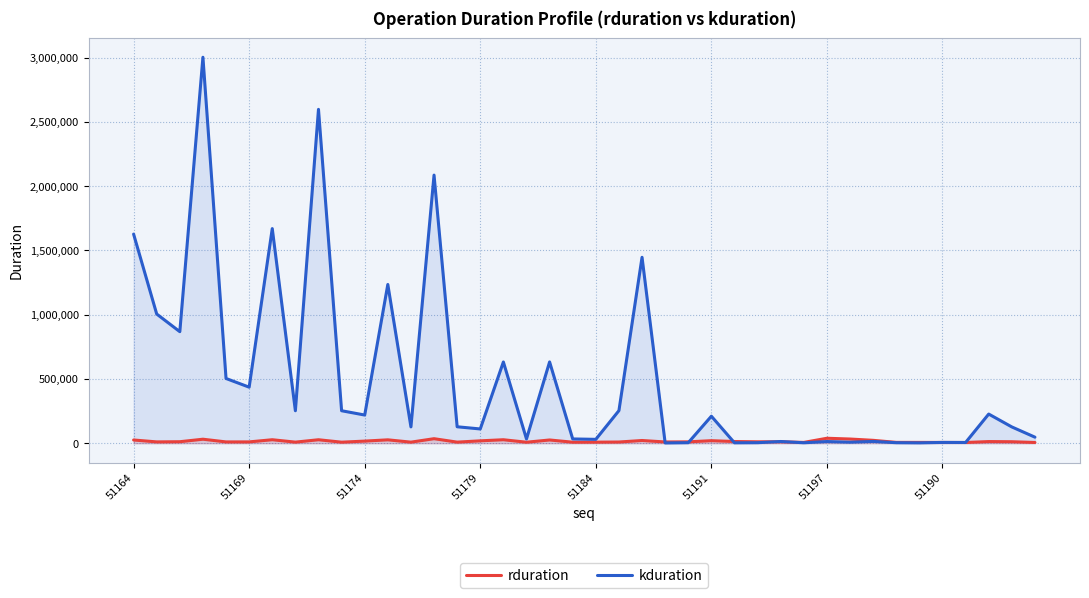

List the series in order of their overall mean, lowest first.

rduration, kduration